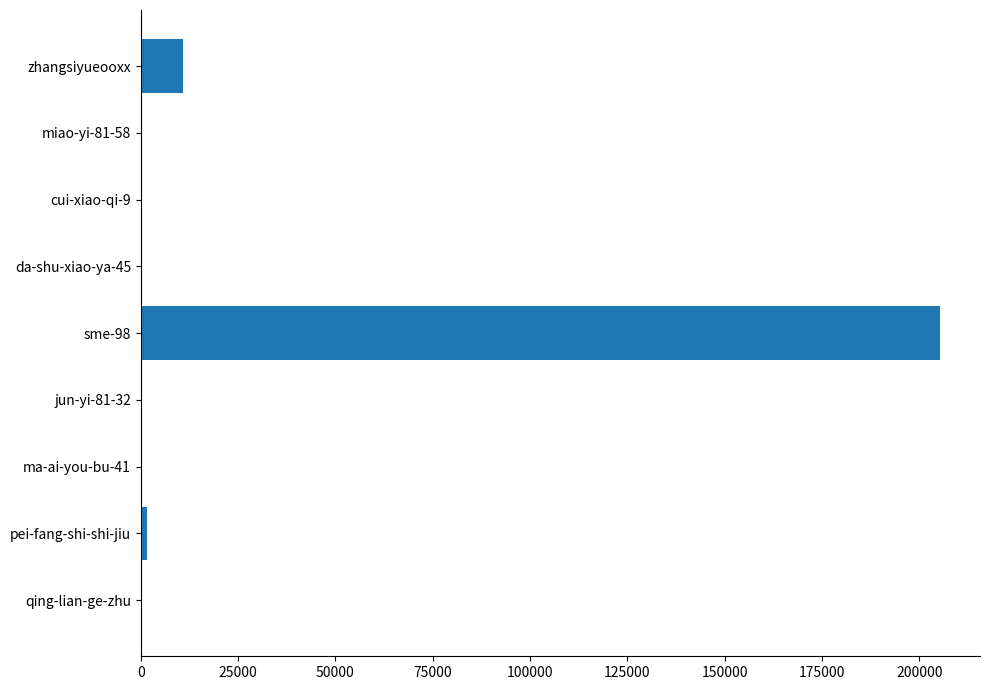

What is the sum of all values?

217751